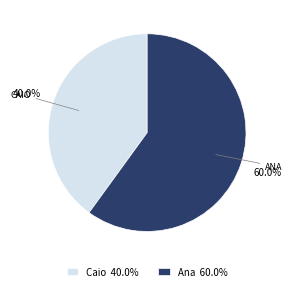

What percentage is NOT represented by Ana?

40.0%